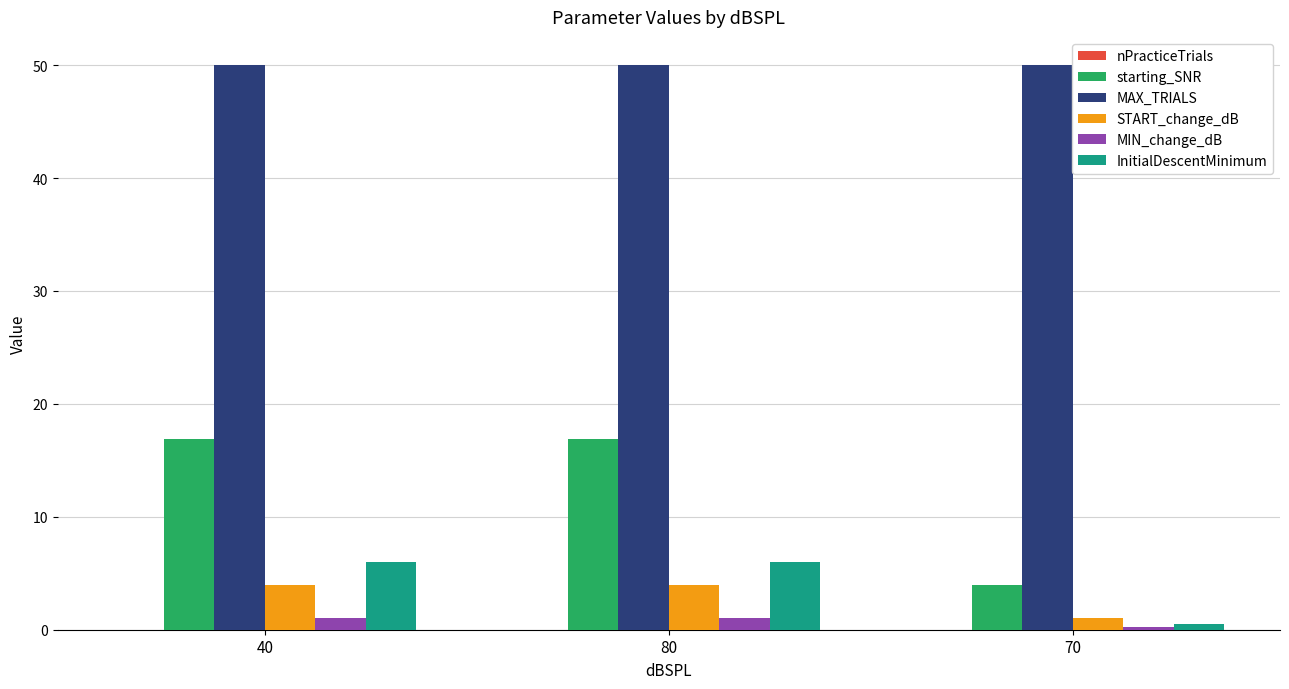

Does the chart contain stacked bars?

No